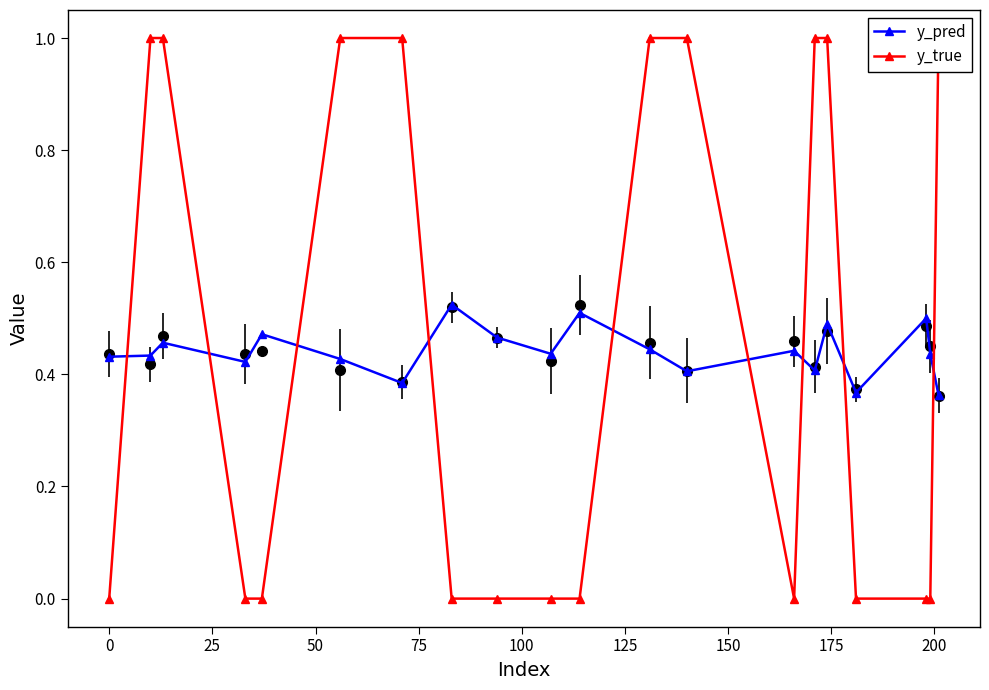

How many values in the y_true series exceed 0?

9